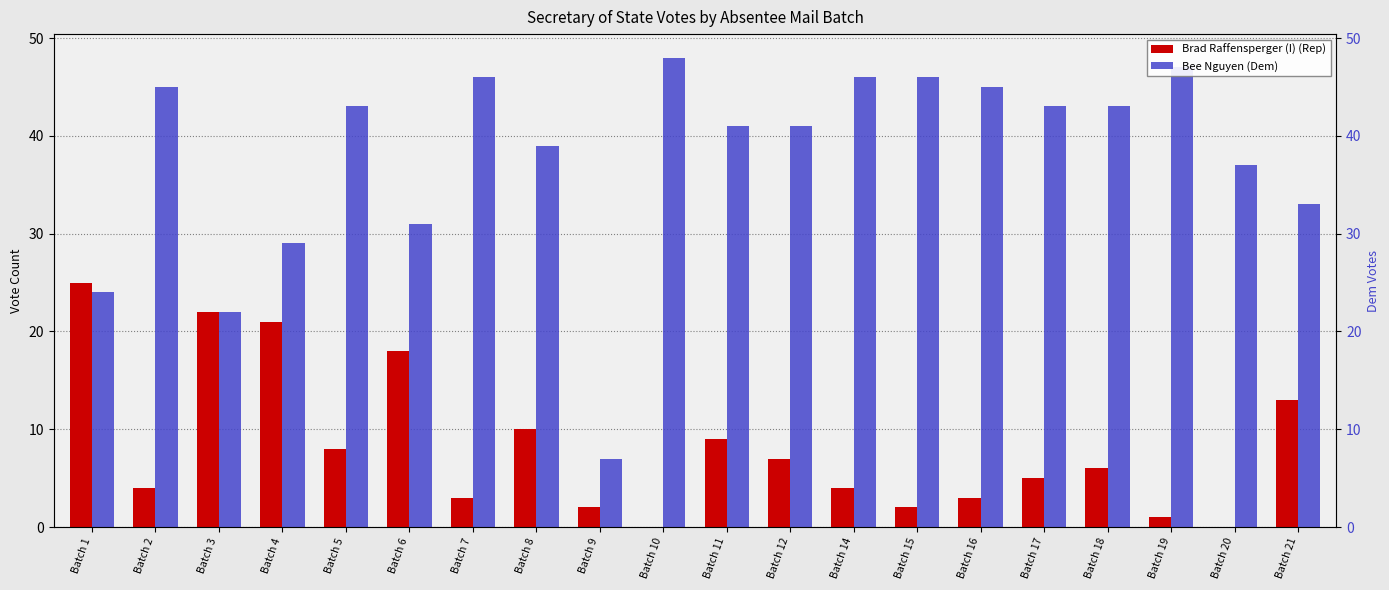

How many groups of bars are there?

20